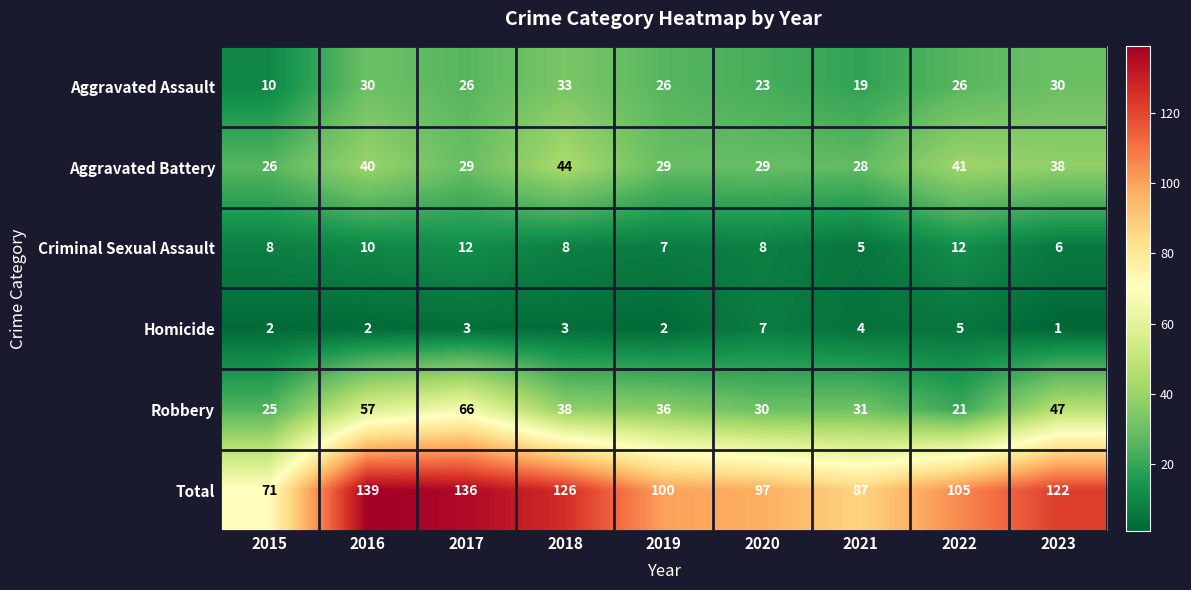

What is the sum of all Homicide values?

29